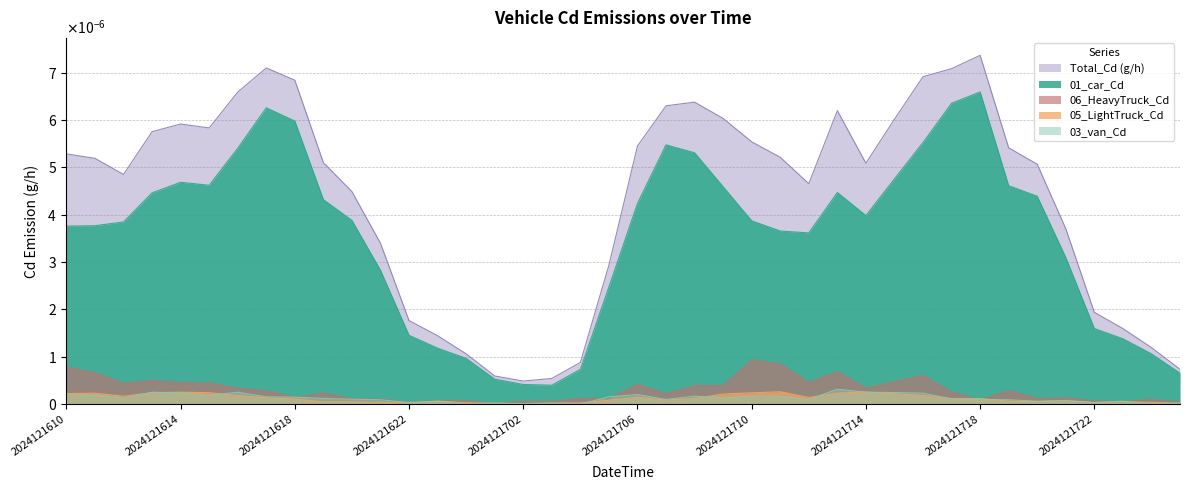

Does the chart have visible grid lines?

Yes